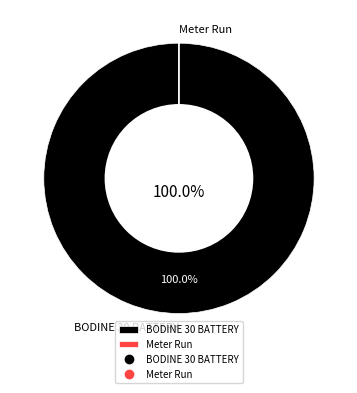

Which slice is the largest?

BODINE 30 BATTERY